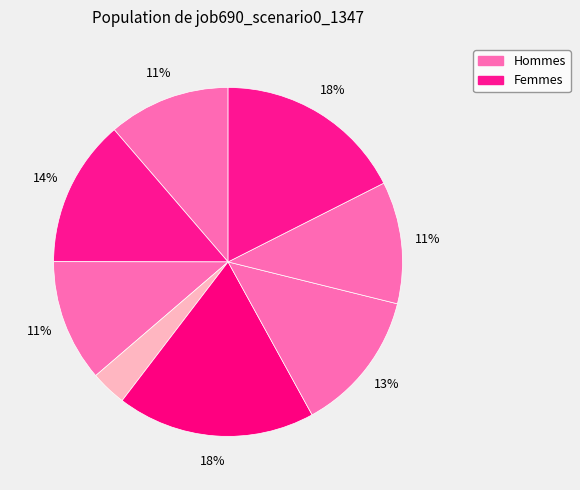

Count the number of slices in the pie.

8